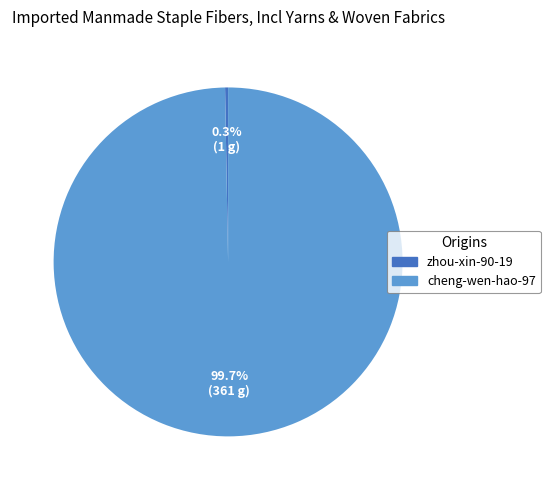

What percentage is NOT represented by cheng-wen-hao-97?

0.3%